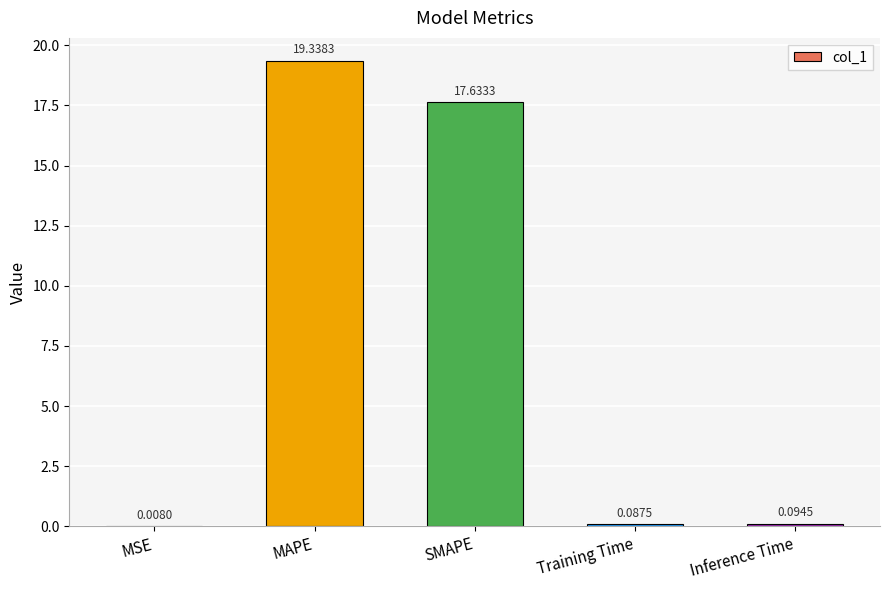

How many series are shown in this chart?

1